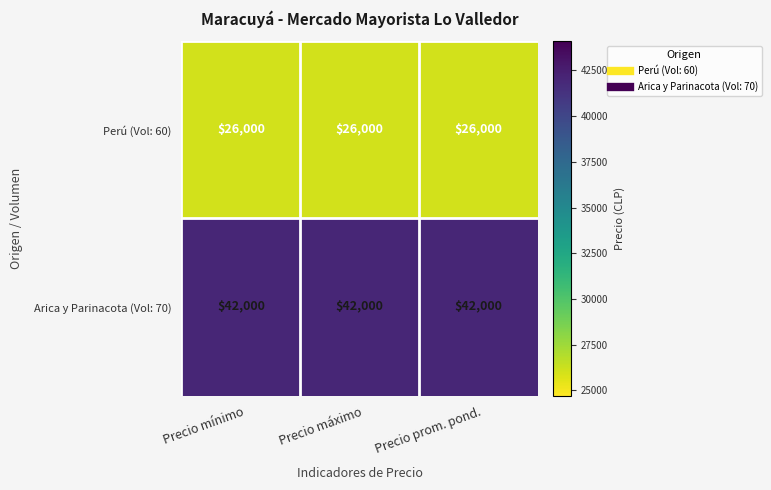

What is the spread (max minus min) of values at Precio máximo?

16000